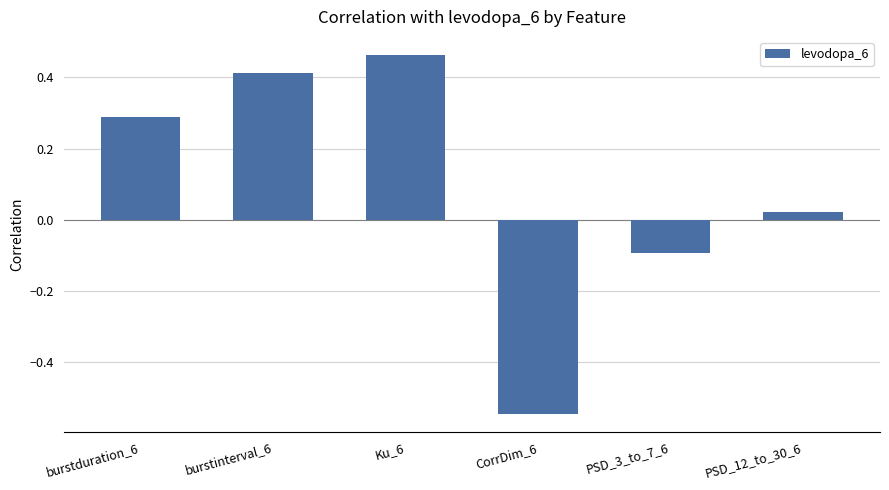

What is the average value?

0.1